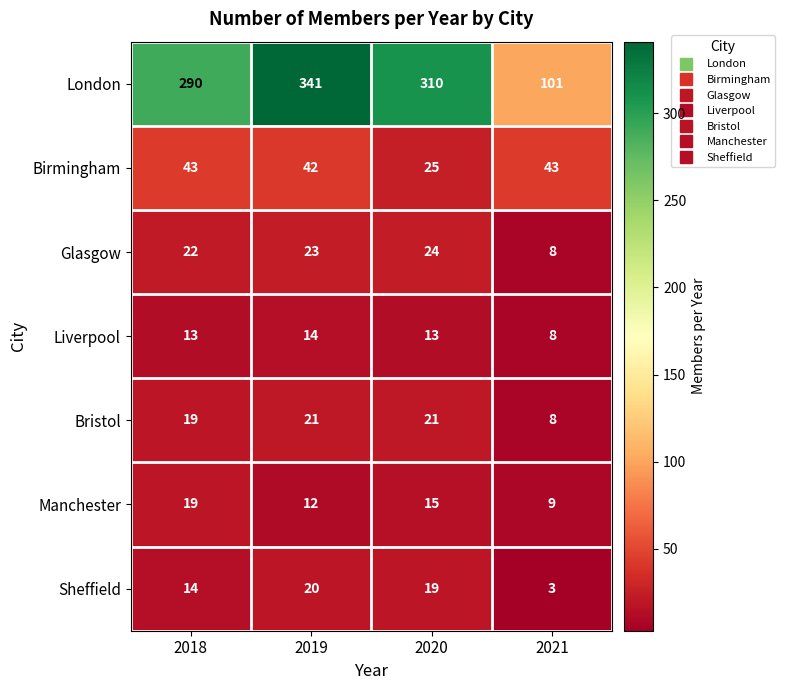

Is the value of Bristol at 2019 greater than the value of Birmingham at 2020?

No